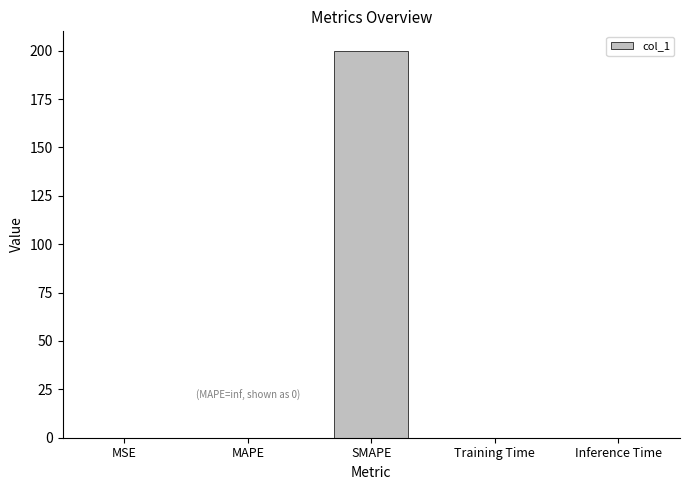

What is the maximum value shown in the chart?

200.0